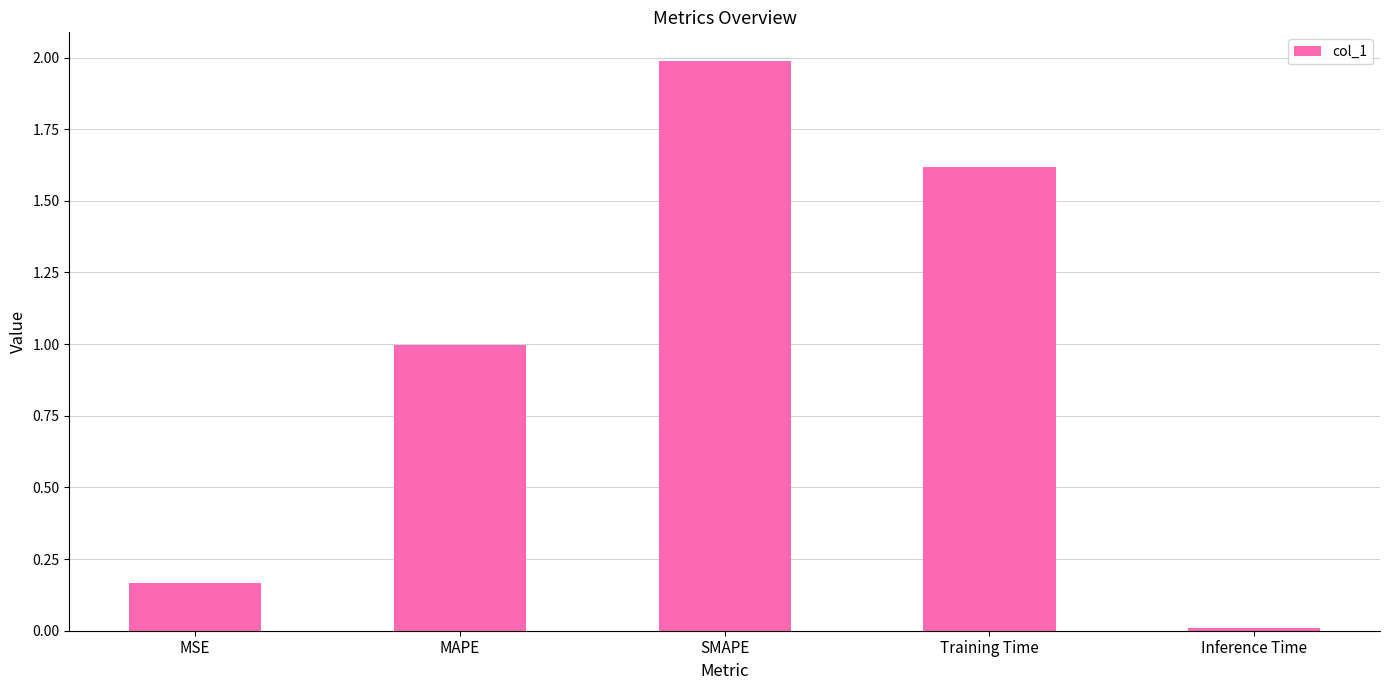

At which label is the value closest to 0?

Inference Time